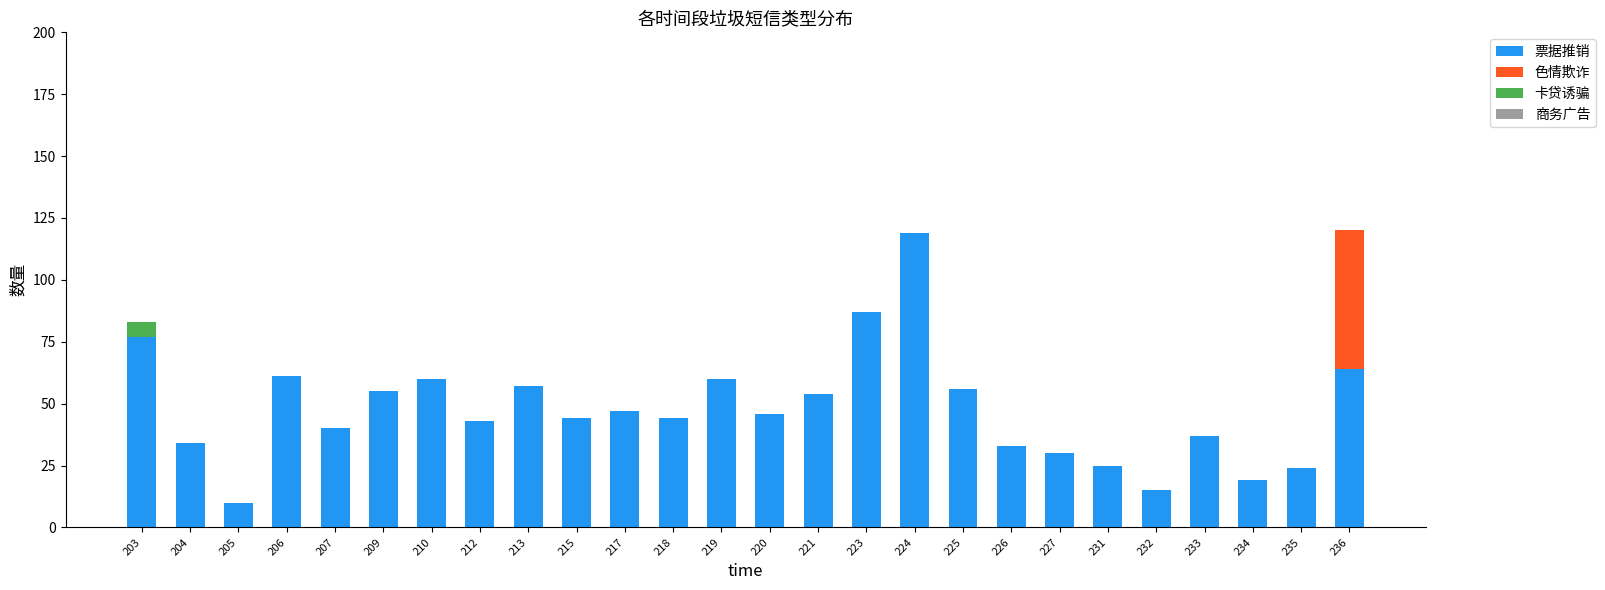

Is it true that 票据推销 equals 75 at 221?

False